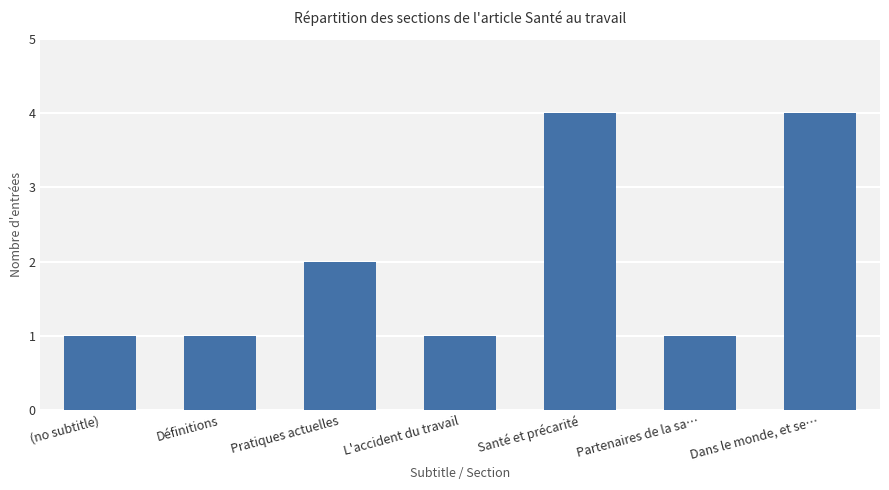

Is it true that the value at Pratiques actuelles is 2?

True